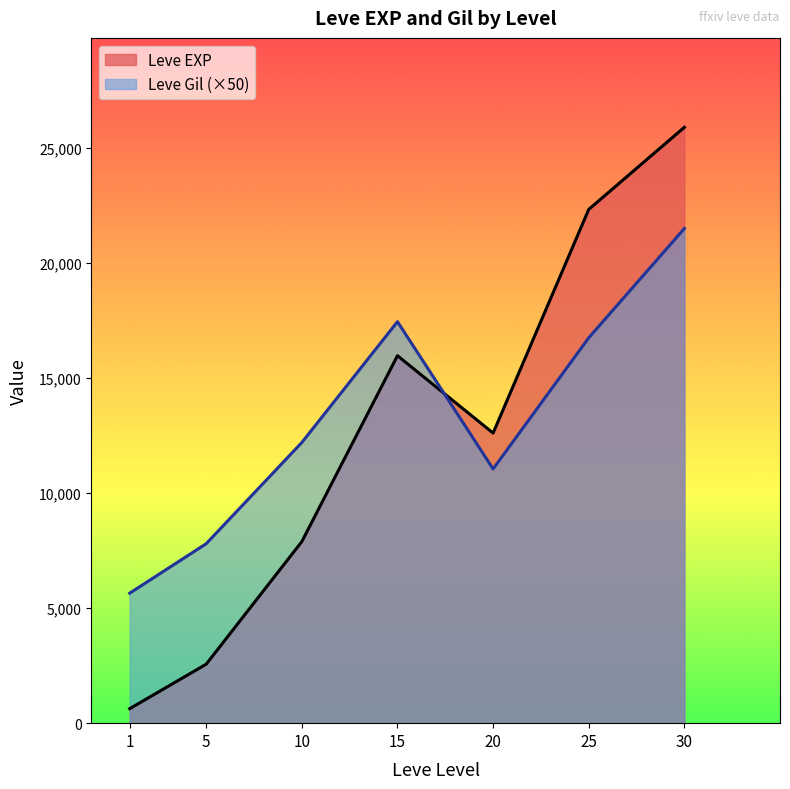

The Leve EXP series shows 979 at 5. True or false?

False